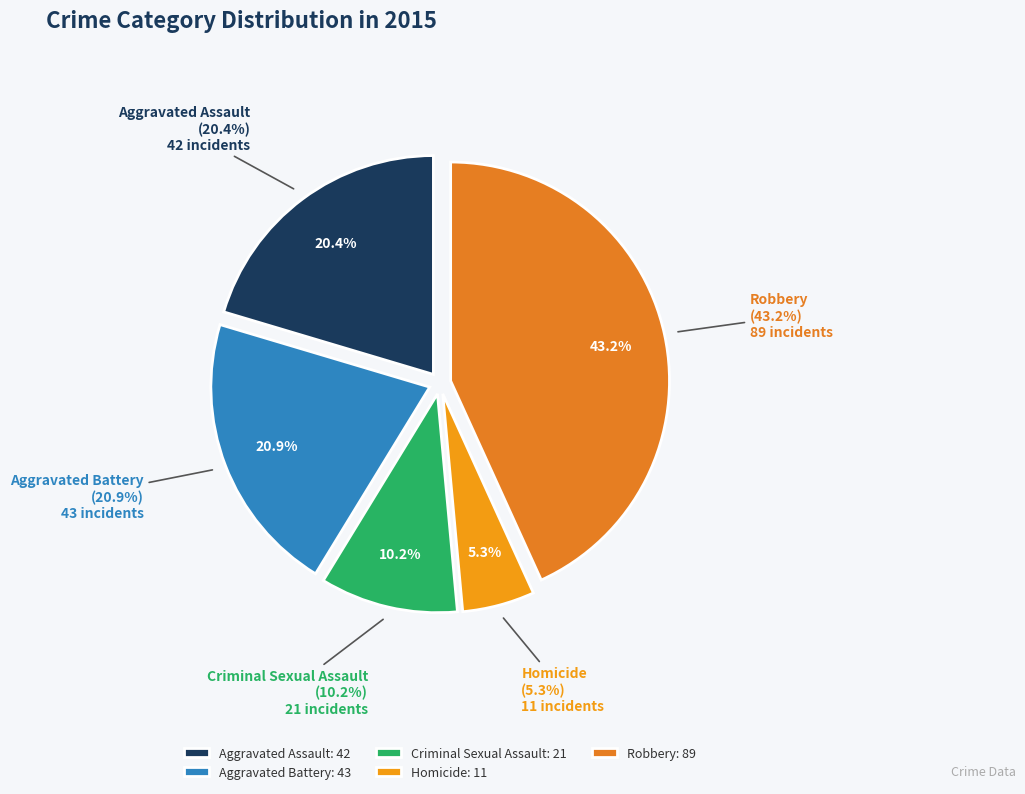

What is the ratio of the value at Homicide to the value at Robbery?

0.1